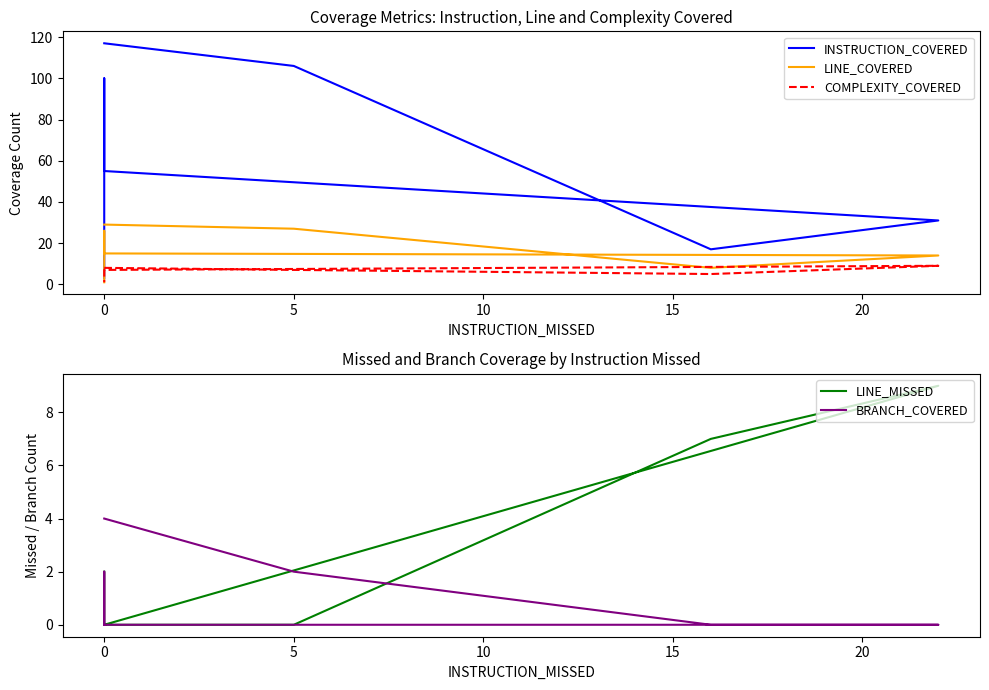

What position from the left is 5?

3